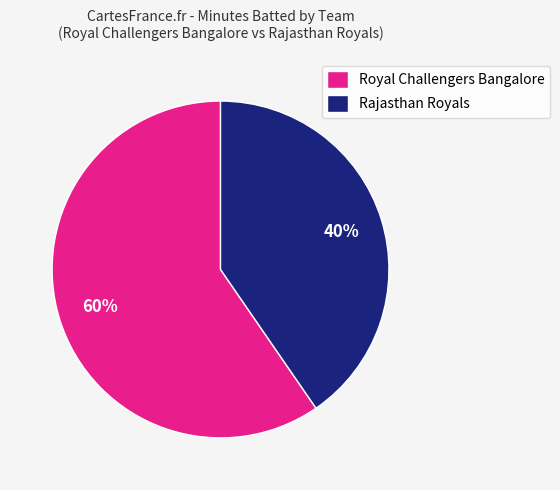

To the nearest percent, what is the combined percentage of Royal Challengers Bangalore and Rajasthan Royals?

100%